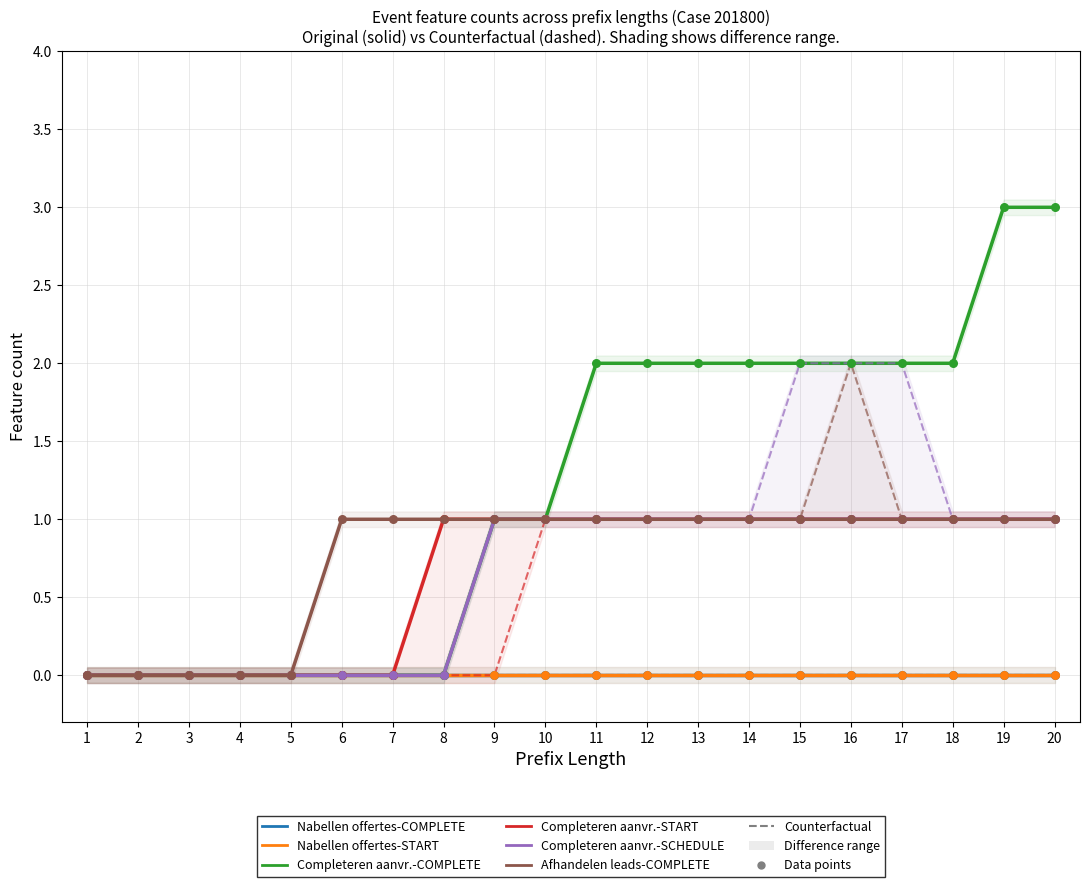

Which series has the largest total across all categories?

W_Completeren aanvraag-COMPLETE